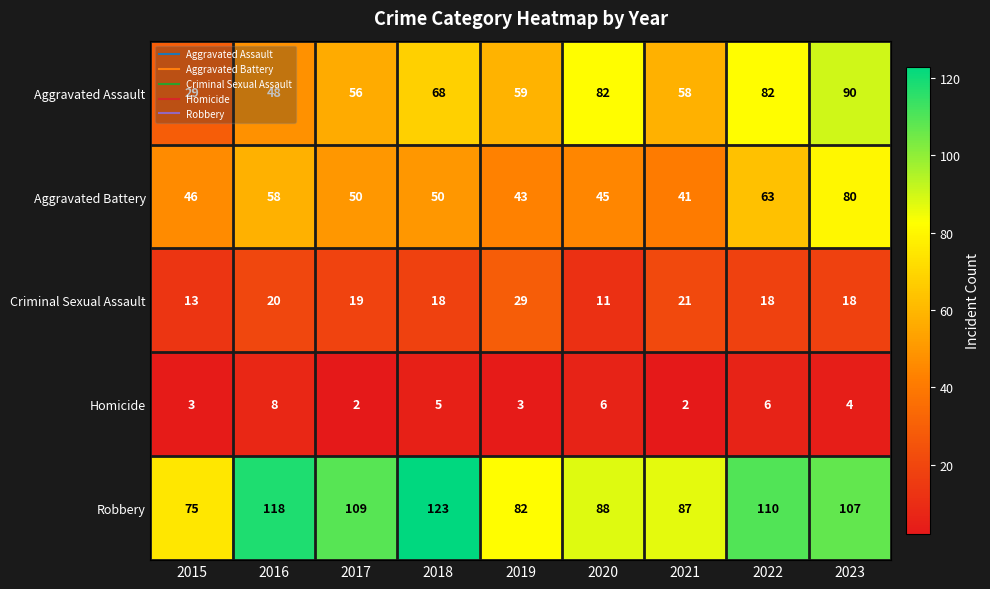

What is the minimum value shown in the chart?

2